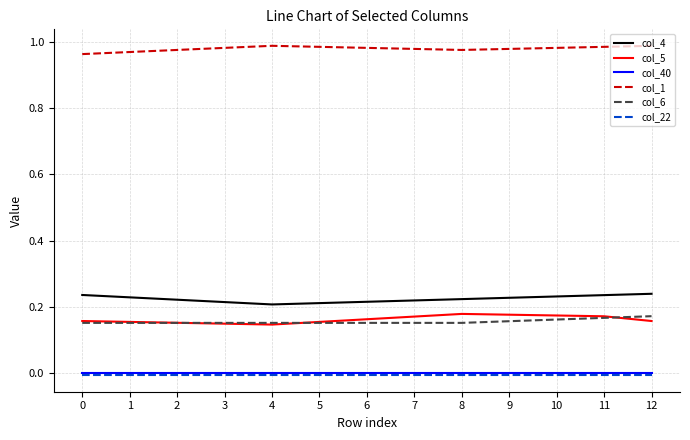

Is it true that col_1 equals 1.4 at 5?

False